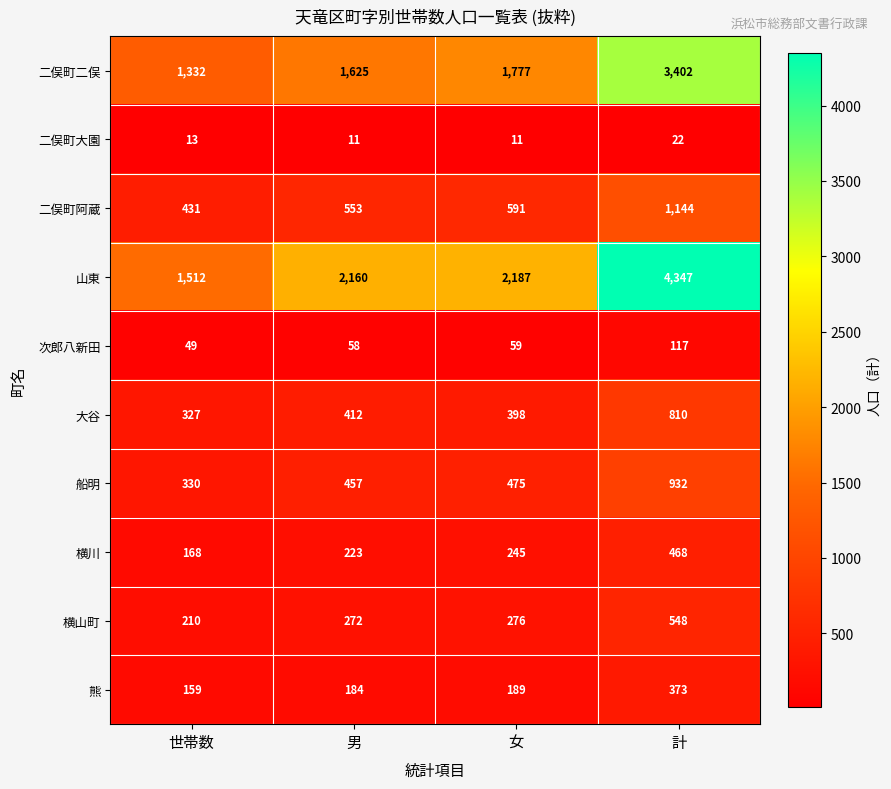

Count the number of data series in this chart.

10